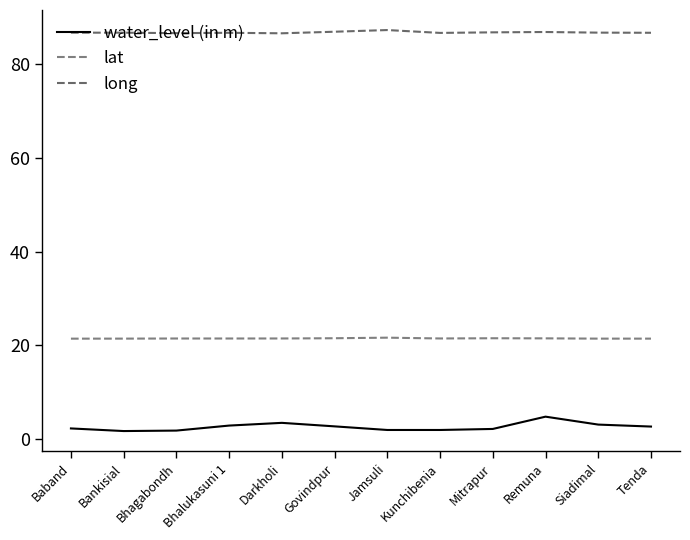

True or false: long and lat intersect in this chart.

False